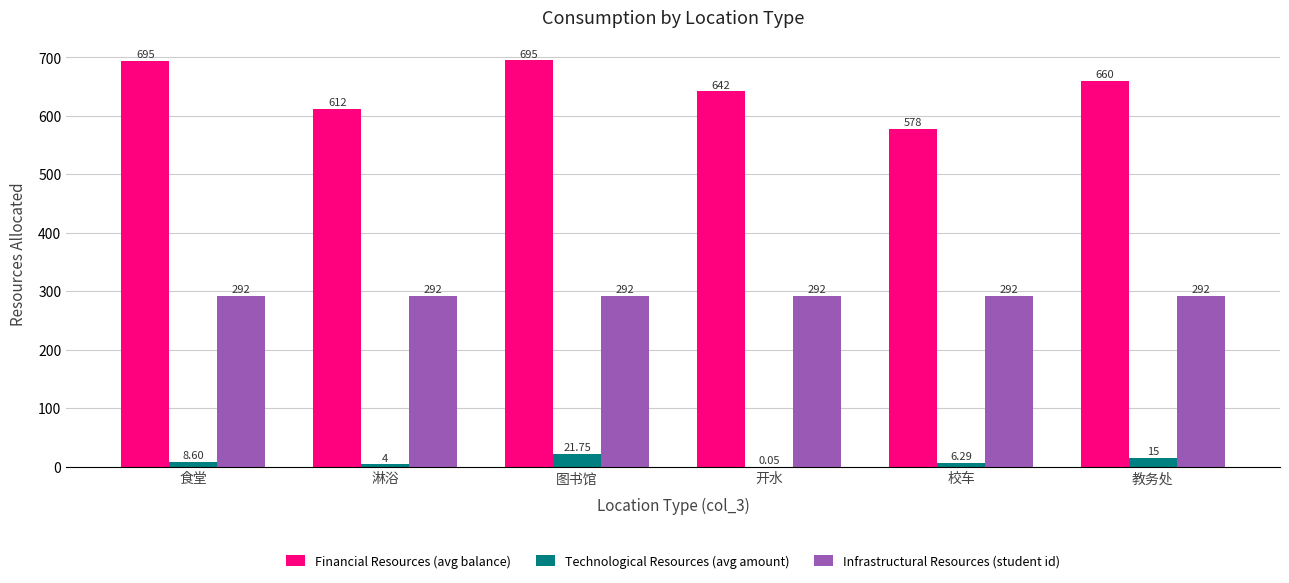

What is the sum of the Infrastructural Resources (student id) values at 开水 and 校车?

584.0